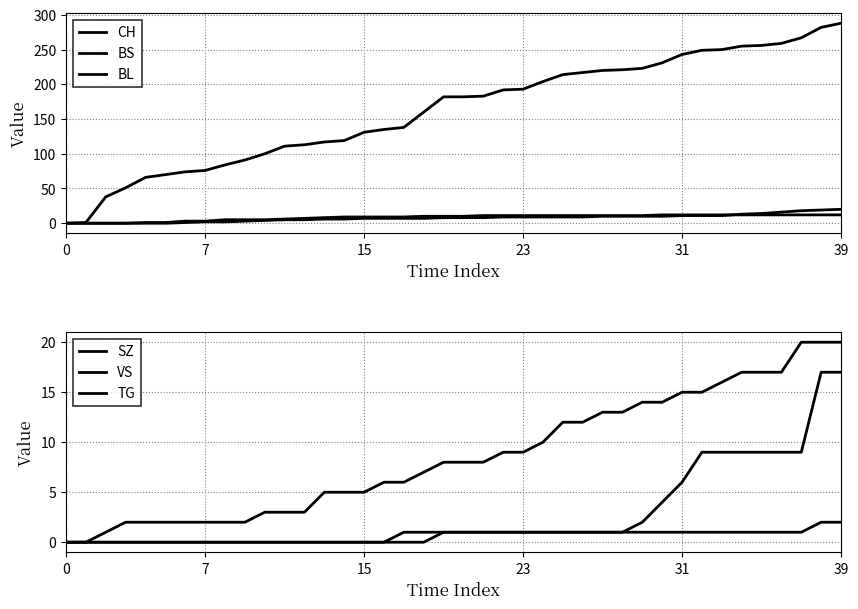

True or false: BL and CH cross at least once.

False